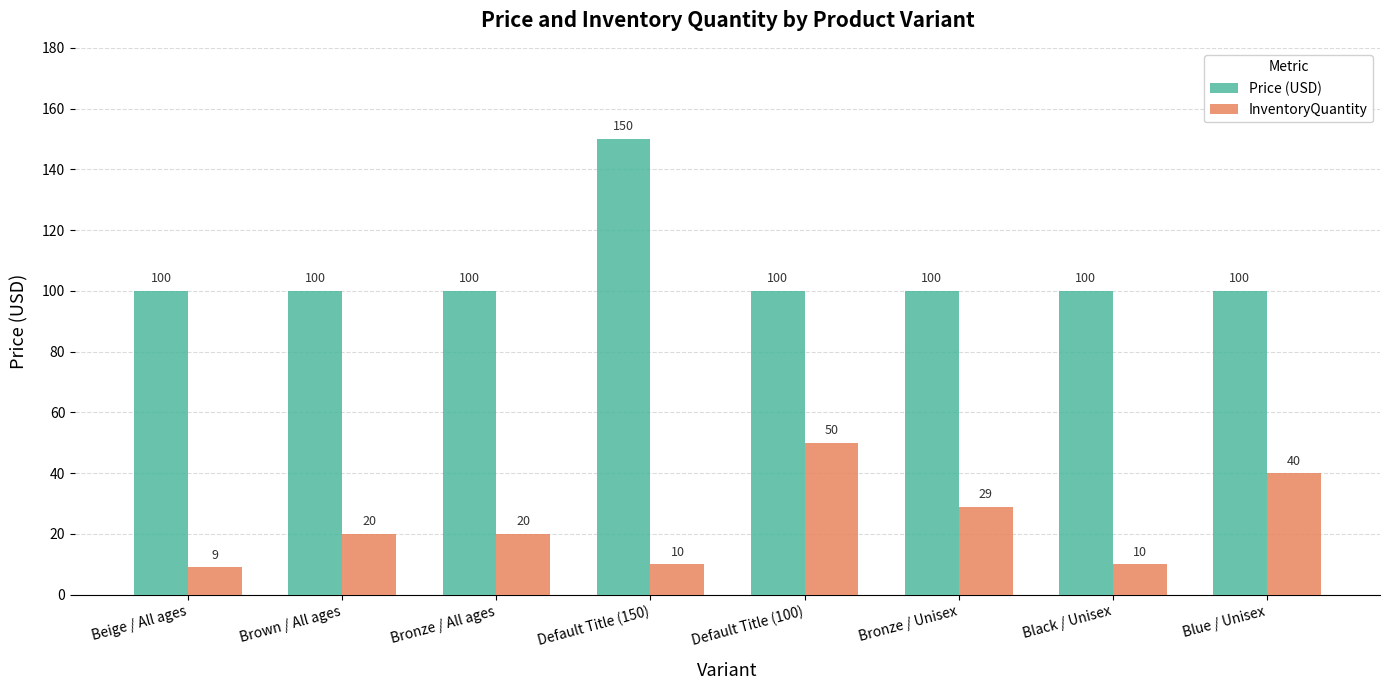

What is the greatest value displayed?

150